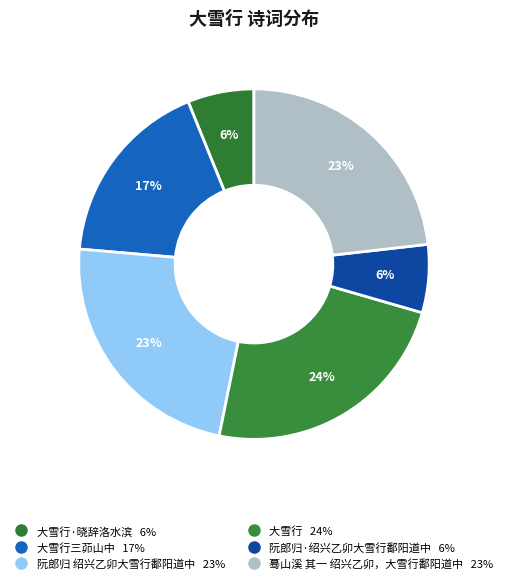

Rank the categories by value from highest to lowest.

大雪行, 蓦山溪 其一 绍兴乙卯，大雪行鄱阳道中, 阮郎归 绍兴乙卯大雪行鄱阳道中, 大雪行三茆山中, 阮郎归·绍兴乙卯大雪行鄱阳道中, 大雪行·晓辞洛水滨